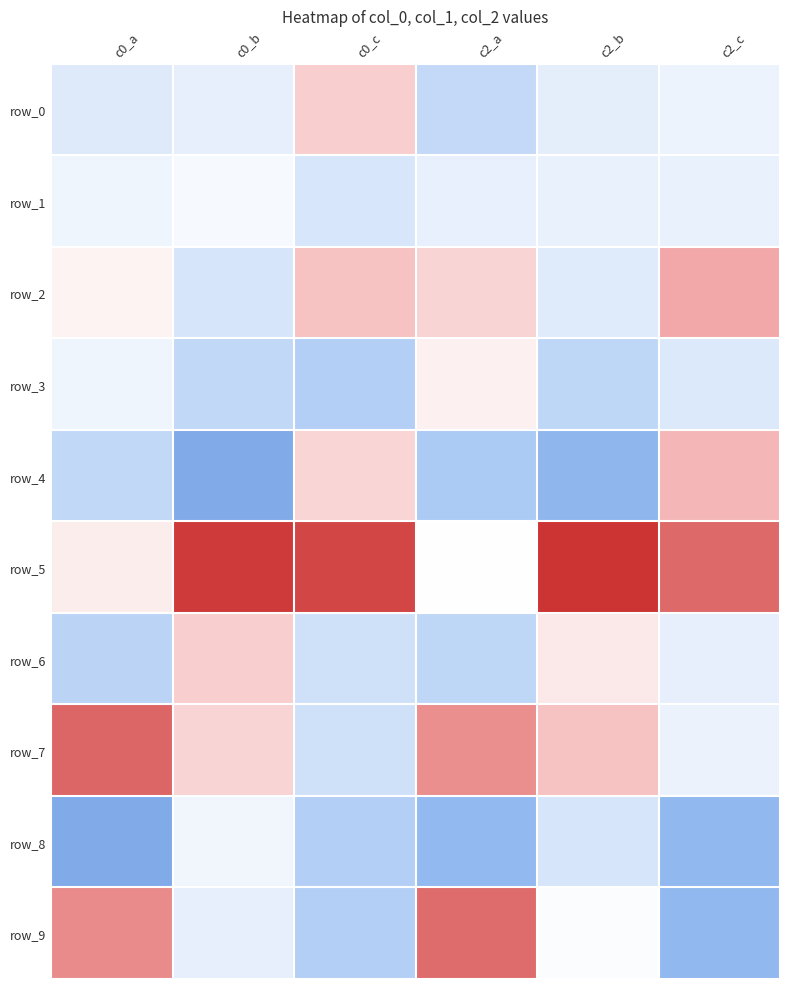

At which category does the chart reach its peak across all series?

c2_b